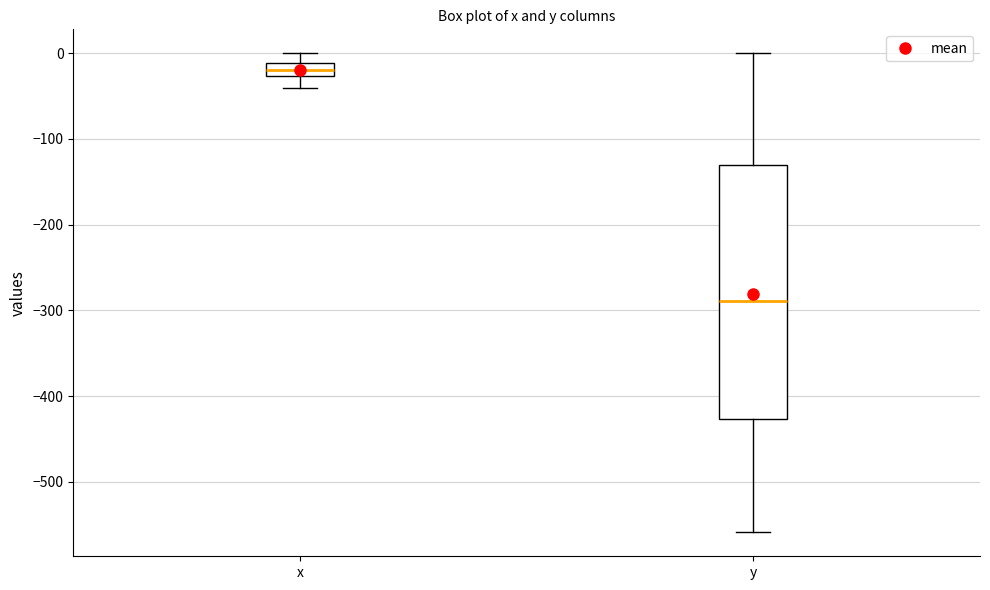

Where is the upper edge of the box for y on the y-axis? The values are not printed on the chart, so give them approximately, as read against the axis.

-130